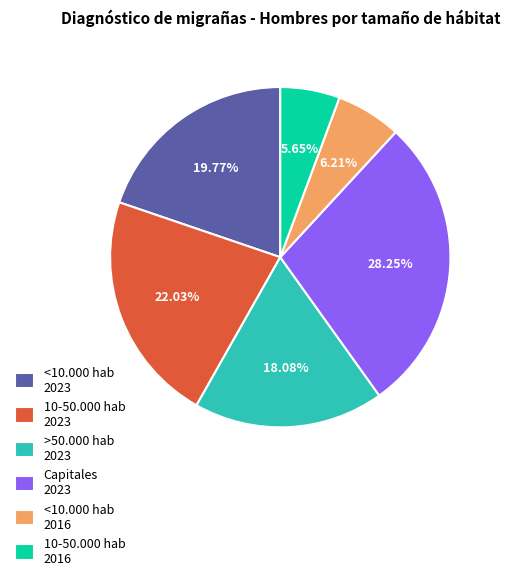

Approximately how many times larger is the value at >50.000 hab 2023 compared to 10-50.000 hab 2023?

0.8